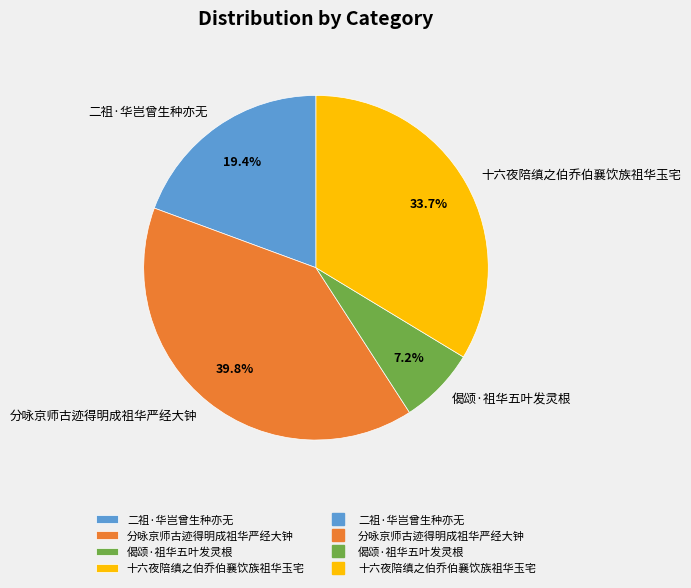

Is it true that 十六夜陪缜之伯乔伯襄饮族祖华玉宅 is 34% of the pie?

True